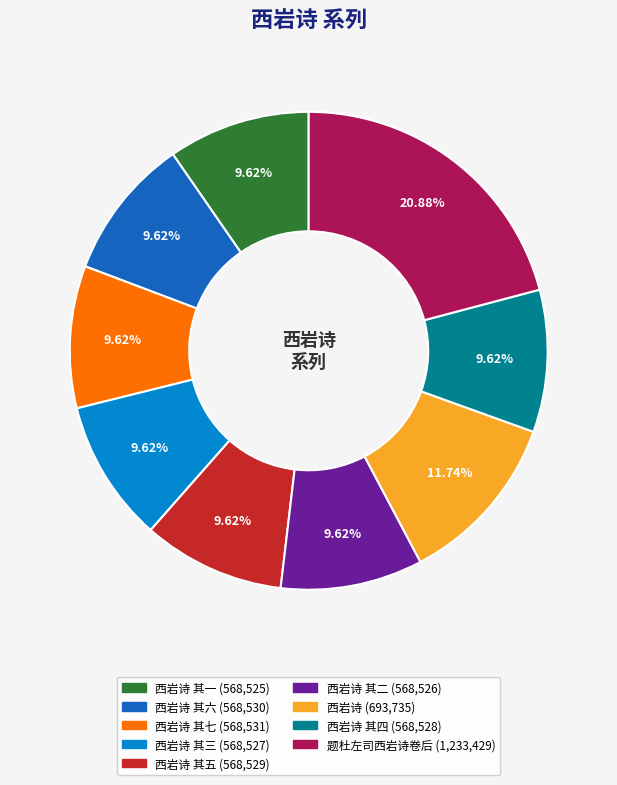

How many slices are in this pie chart?

9